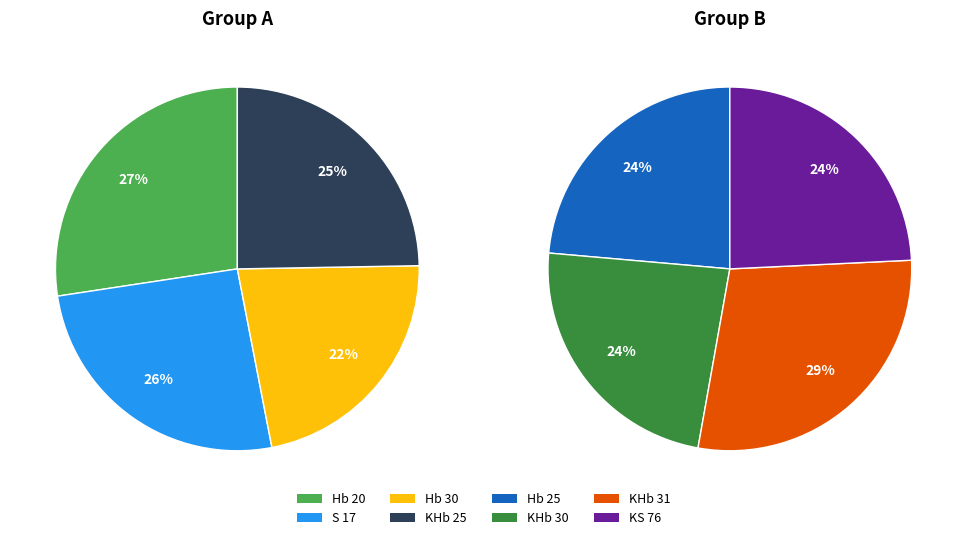

How many segments does this pie chart have?

8